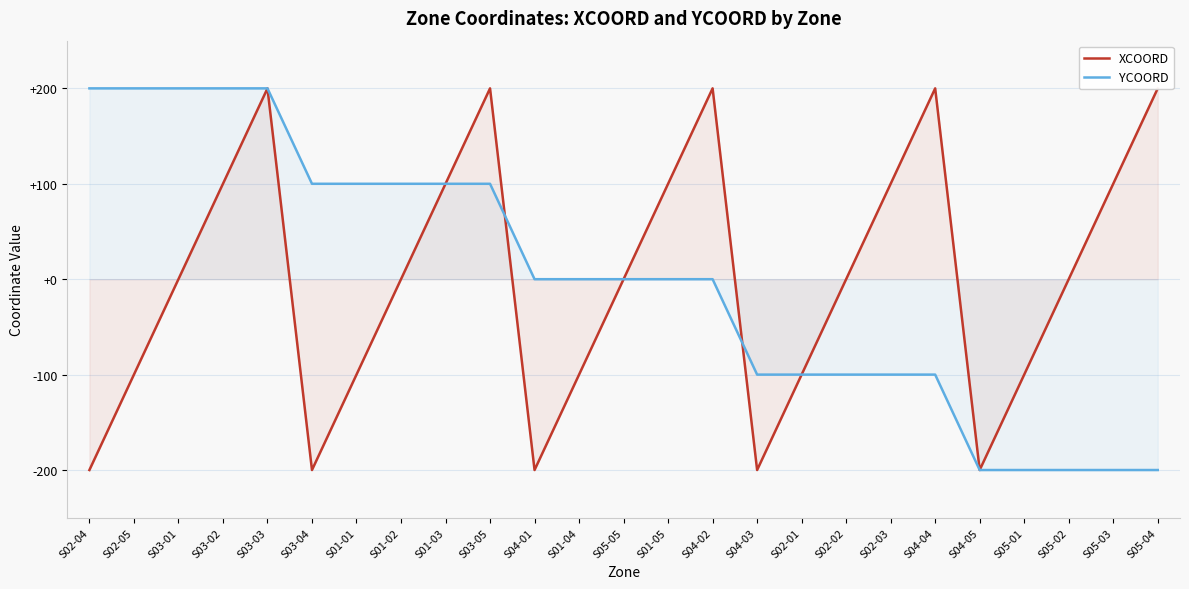

How many XCOORD values are between -100 and 100?

15